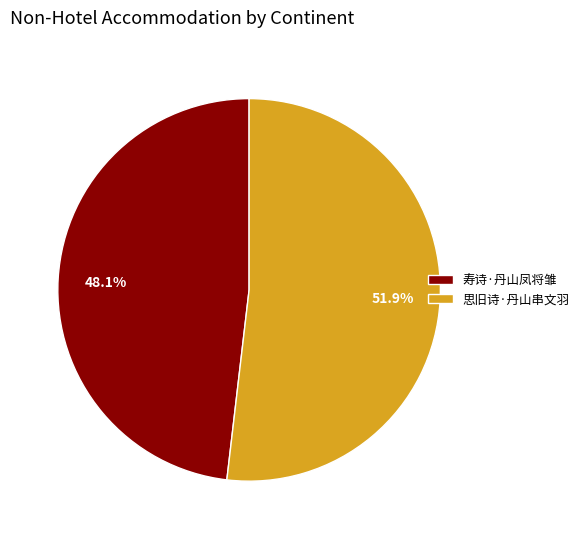

Does any single category account for the majority?

Yes